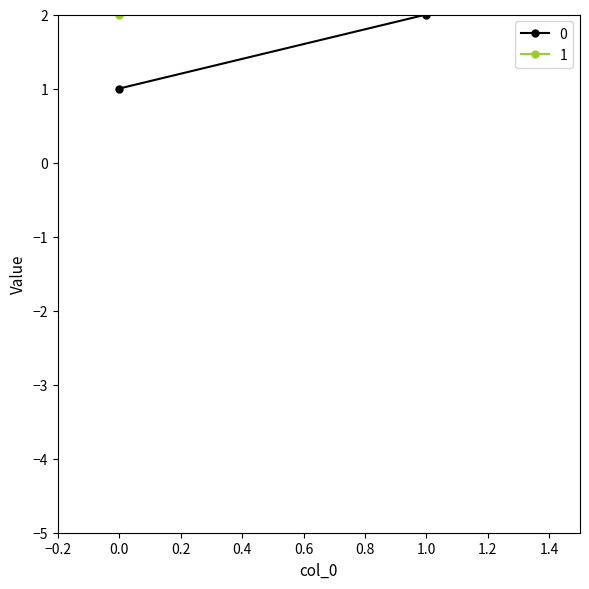

What are all the series names shown in the legend?

0, 1